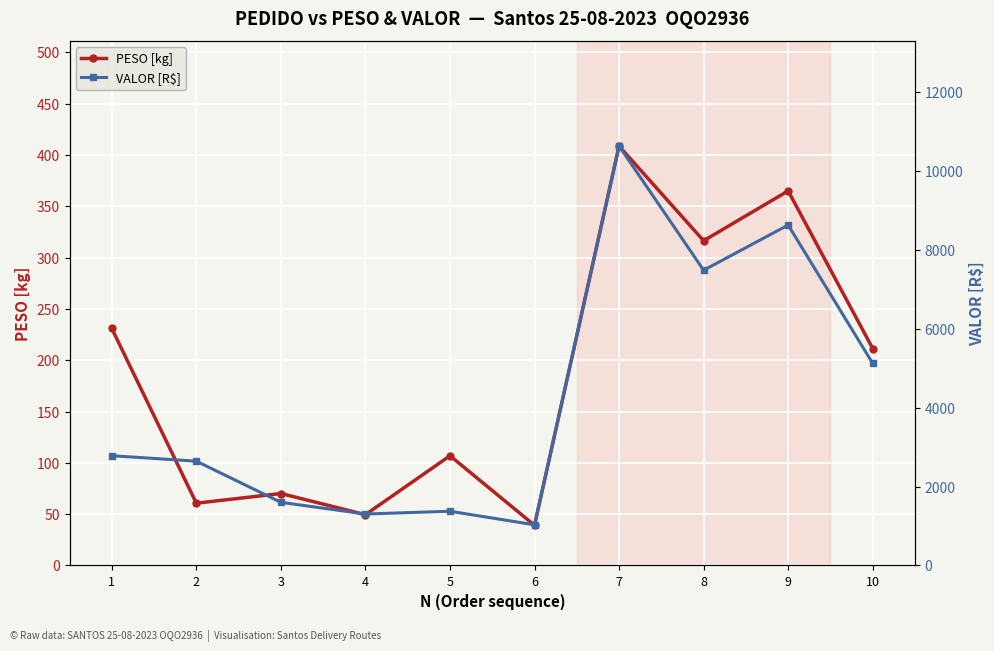

At which category does the chart reach its peak across all series?

7